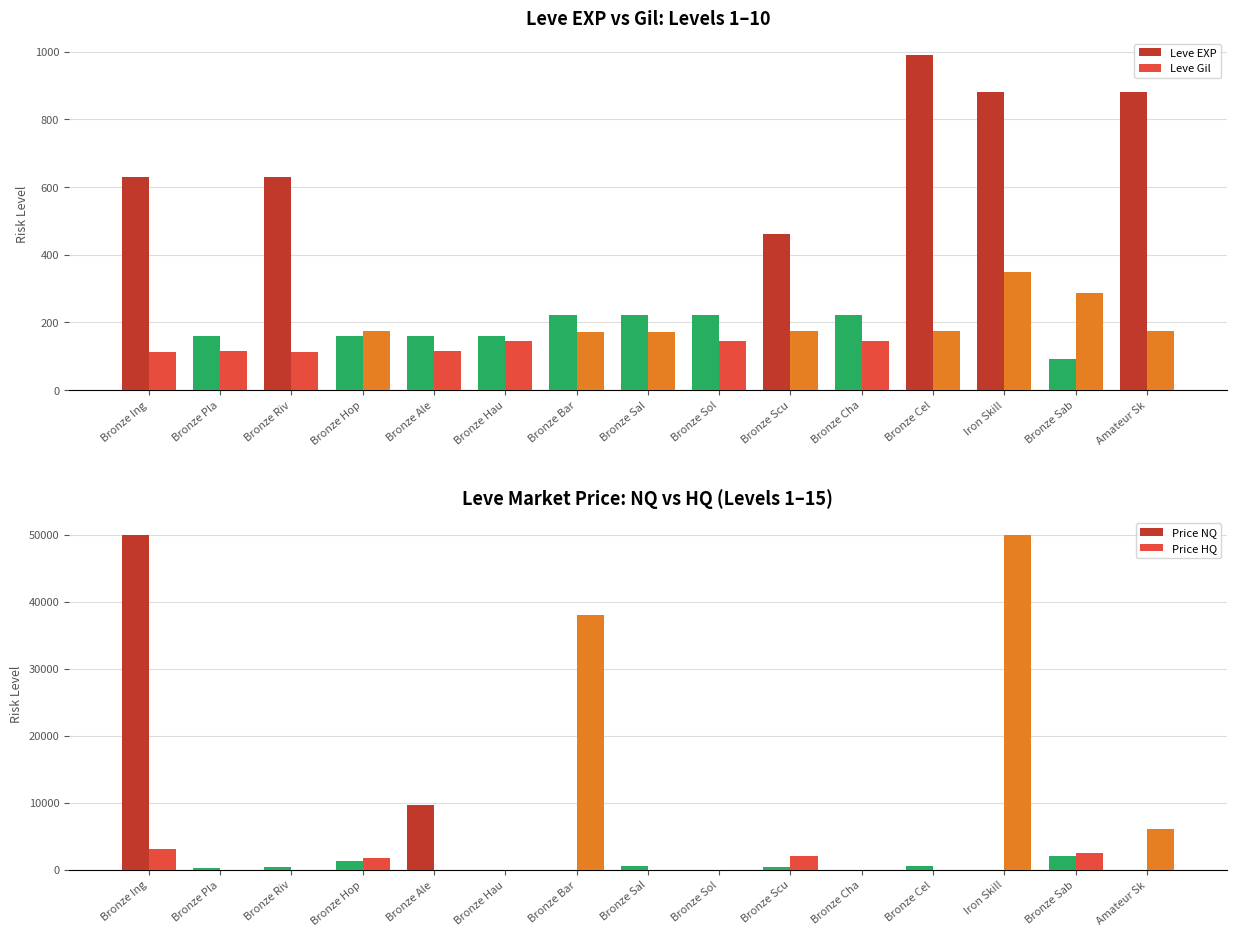

At which label does Price HQ reach its peak?

Iron Skill